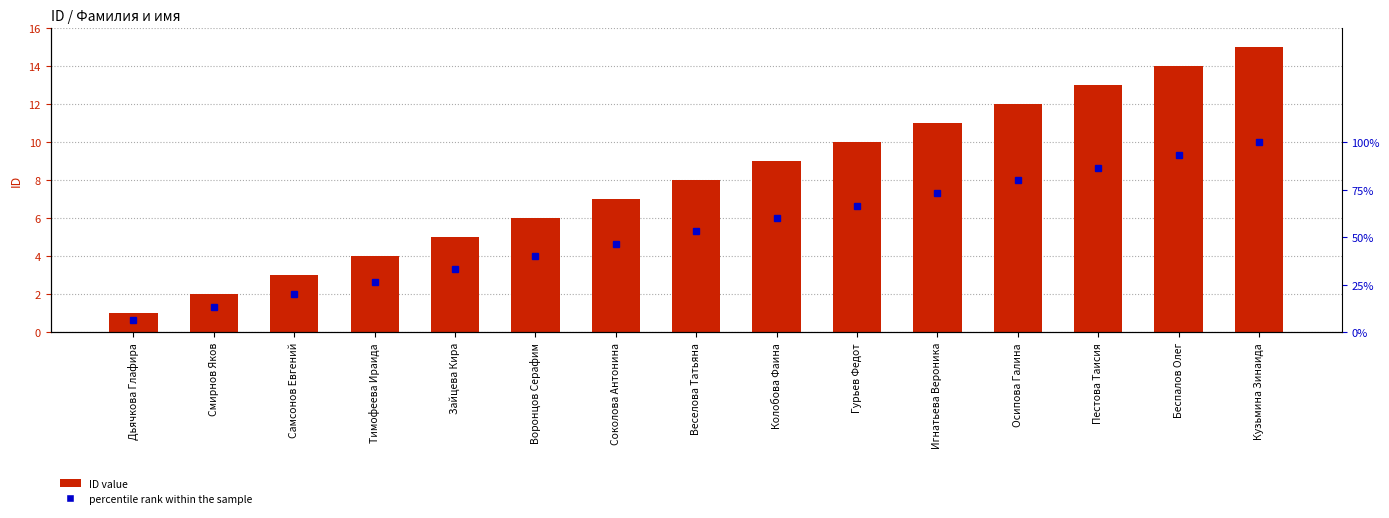

The value of percentile rank within the sample at Соколова Антонина is 30.9. True or false?

False